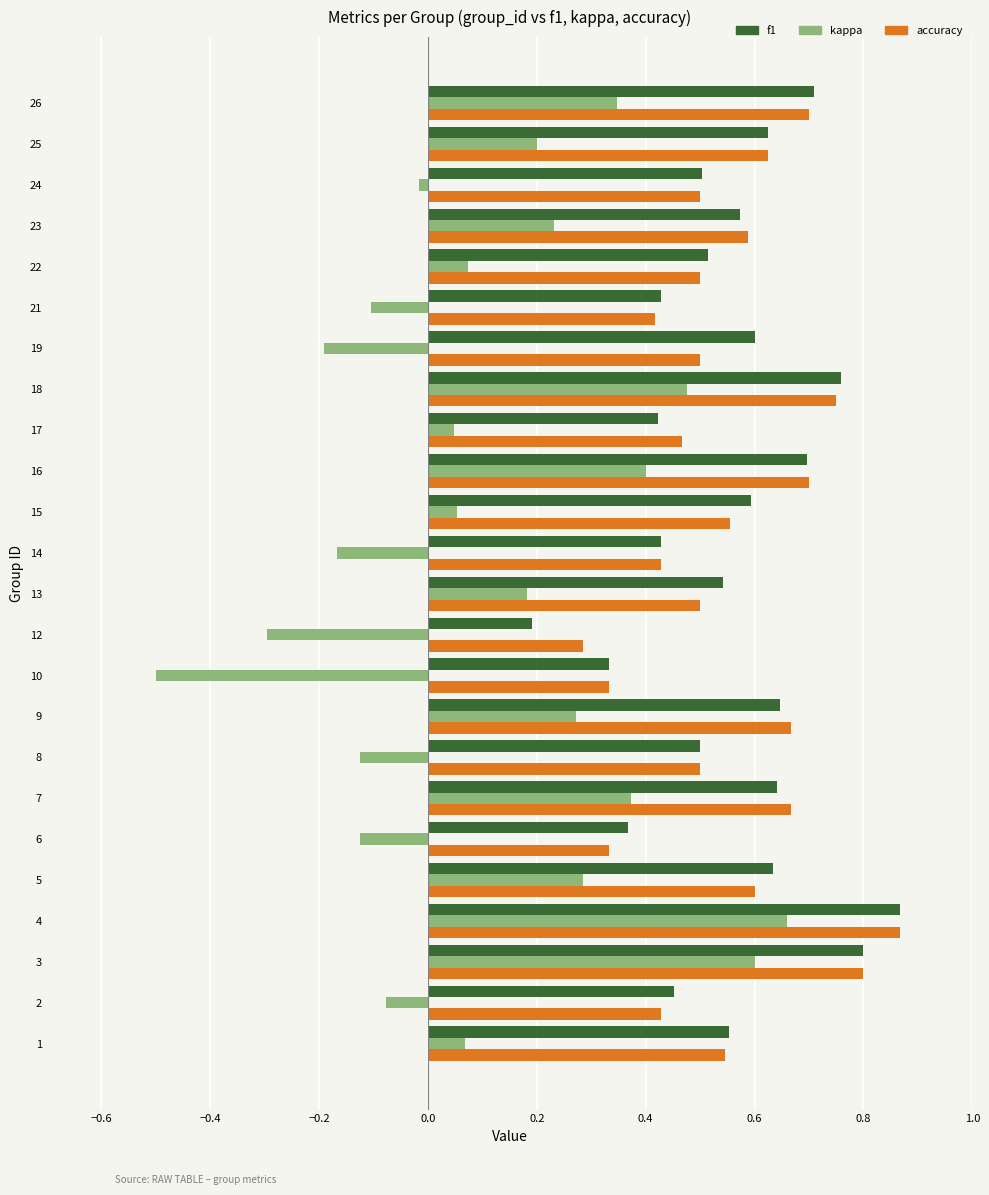

Between 10 and 13, which series saw the biggest shift?

kappa